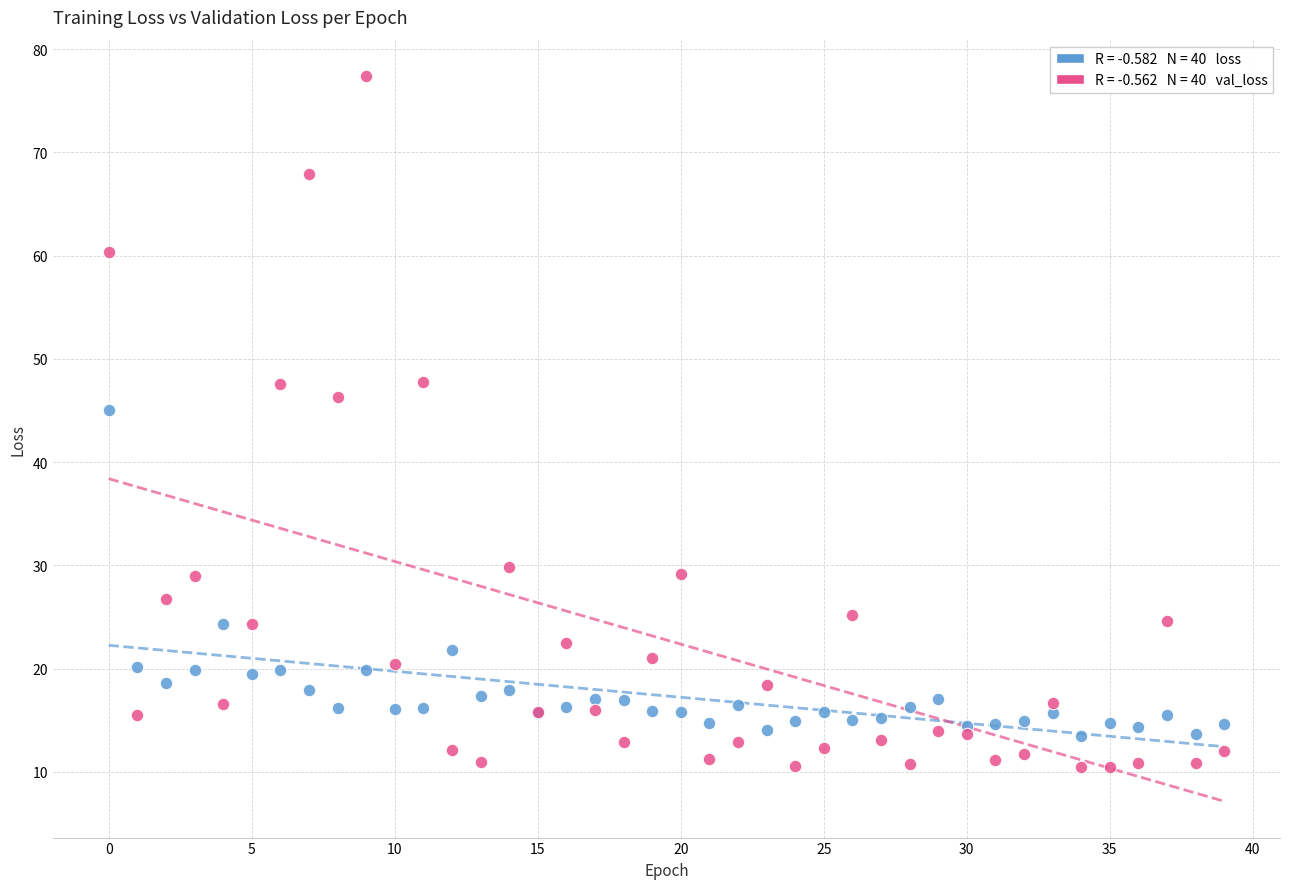

Across all series, what Y value is closest to 43?

45.0